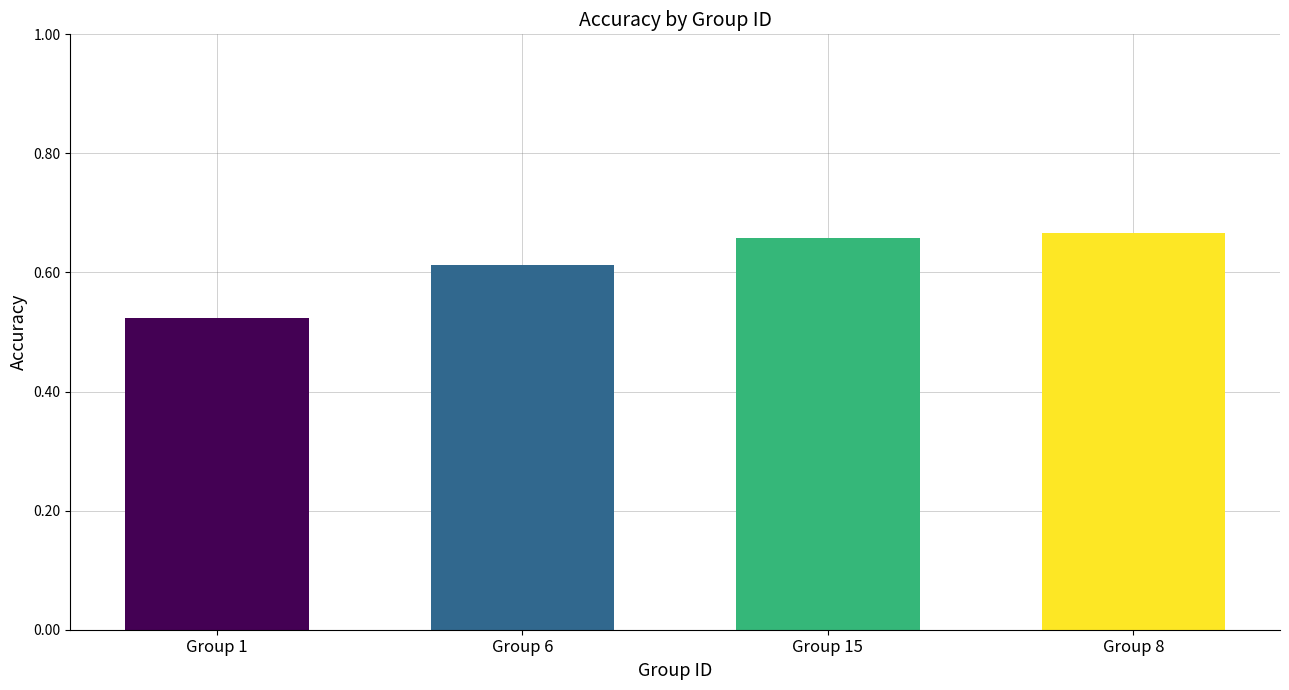

What is the label of the 2nd bar from the right?

Group 15